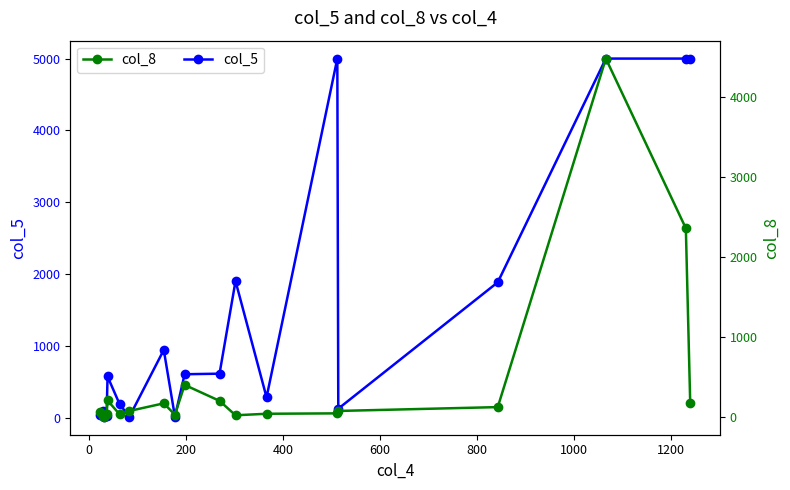

What is the value of the col_5 point at the 10th from the left?

19